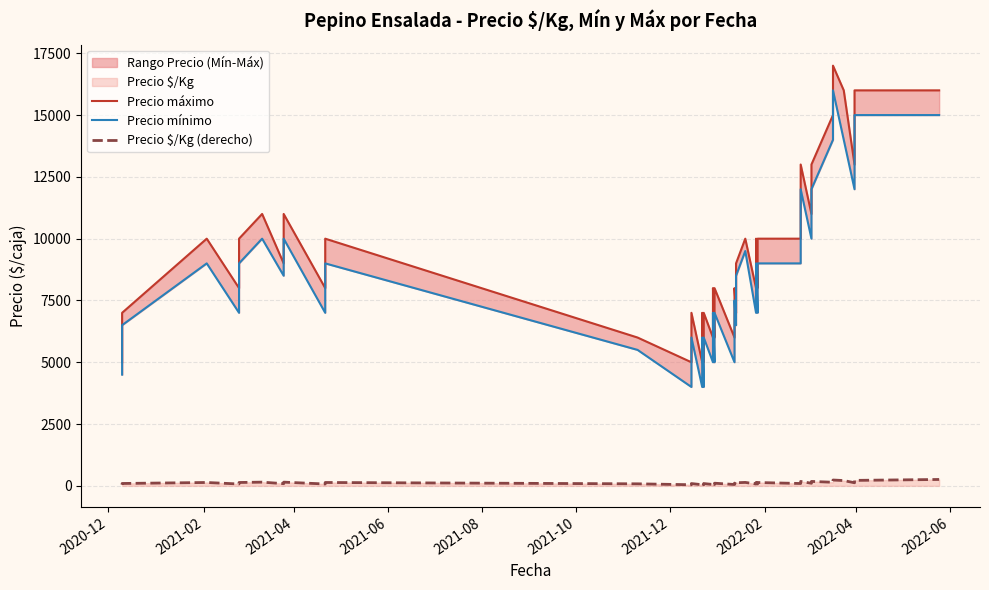

True or false: Precio mínimo and Precio máximo intersect in this chart.

False